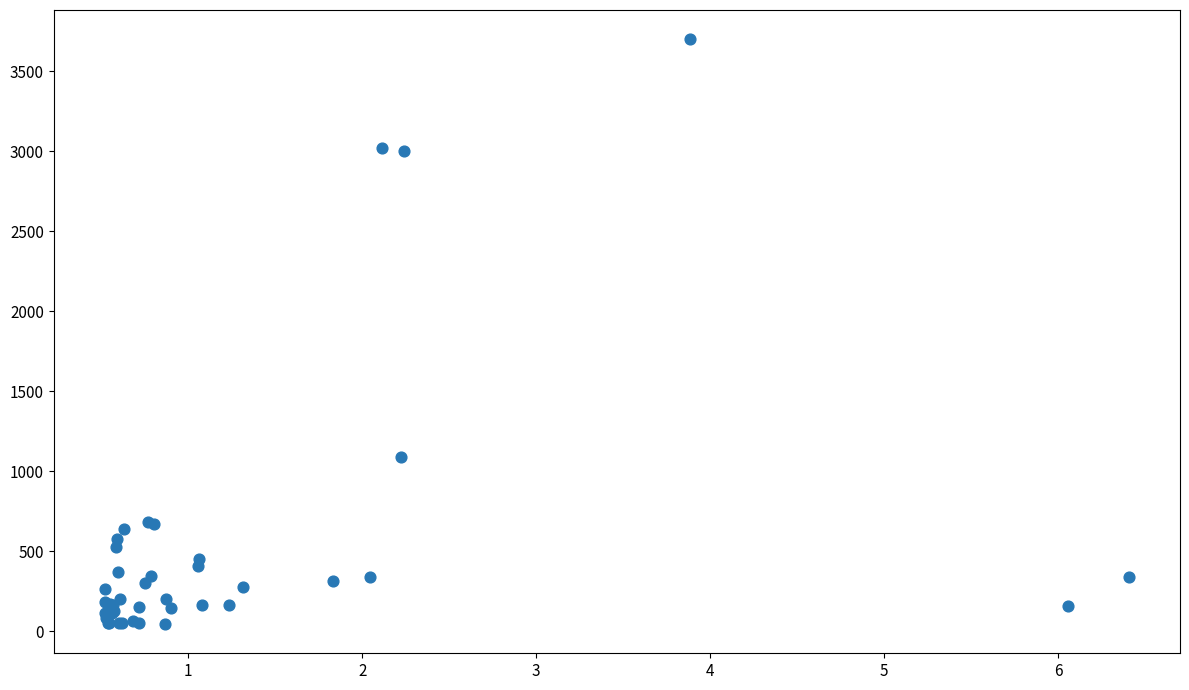

What Y value in the scatter plot is closest to 1873?

1092.3